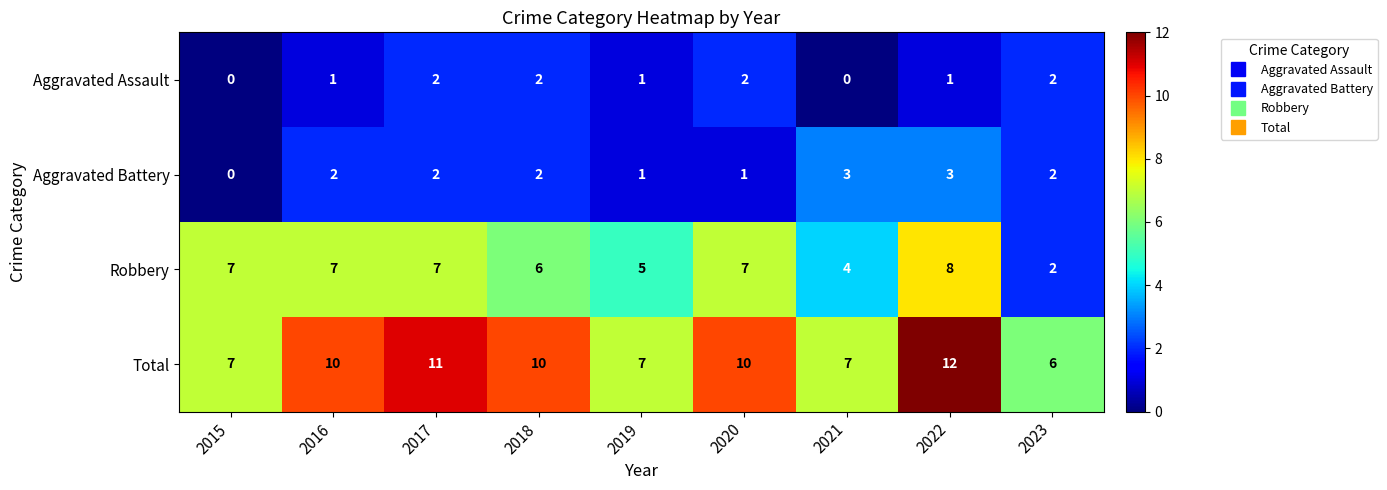

What is the total value across all series at 2021?

14